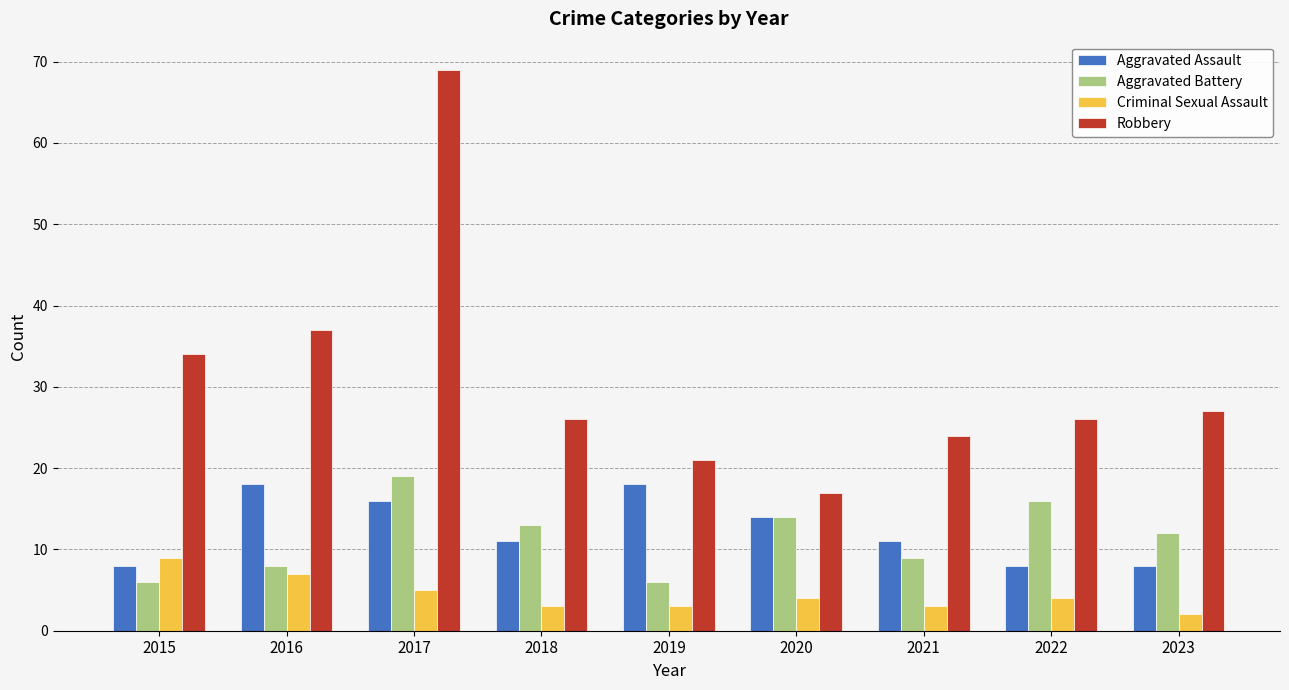

Reading left to right, extract all data points from this chart.

Aggravated Assault: 8	18	16	11	18	14	11	8	8
Aggravated Battery: 6	8	19	13	6	14	9	16	12
Criminal Sexual Assault: 9	7	5	3	3	4	3	4	2
Robbery: 34	37	69	26	21	17	24	26	27